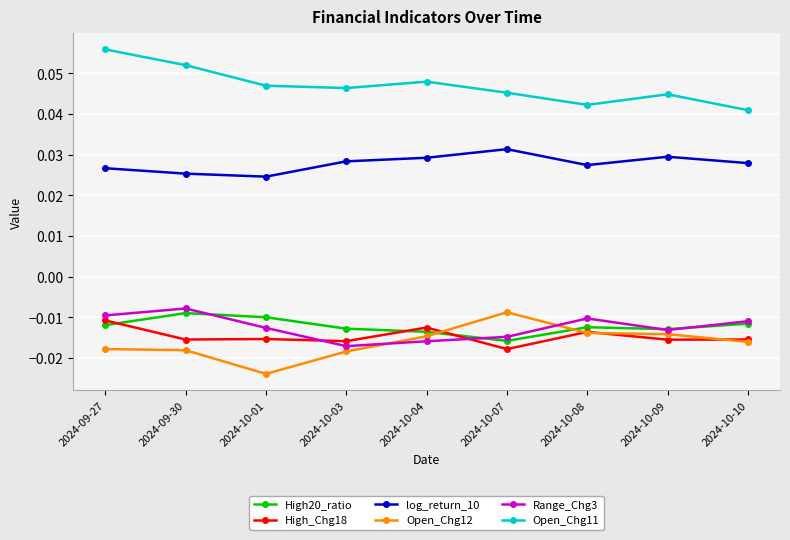

True or false: Open_Chg12 and log_return_10 intersect in this chart.

False